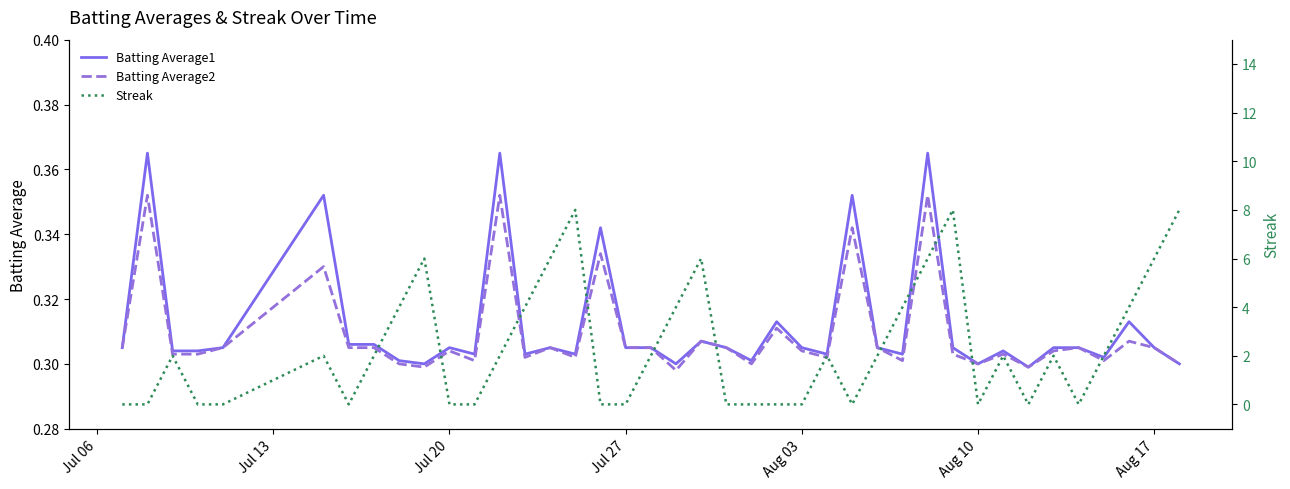

How many lines are shown in the chart?

3